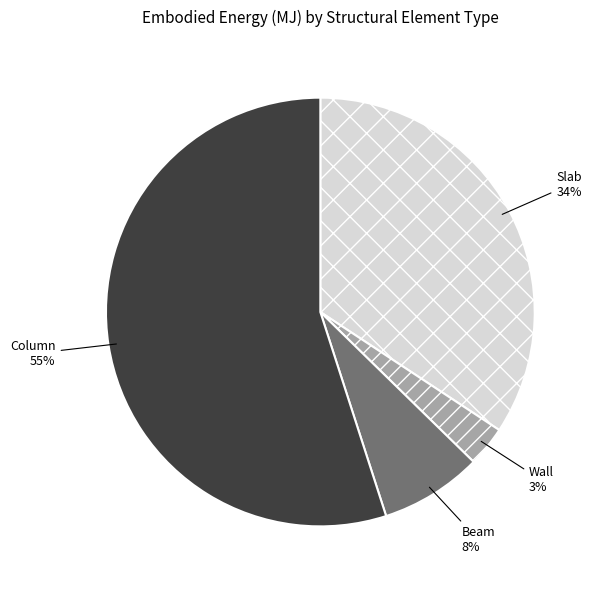

Which has a higher value, Beam or Column?

Column